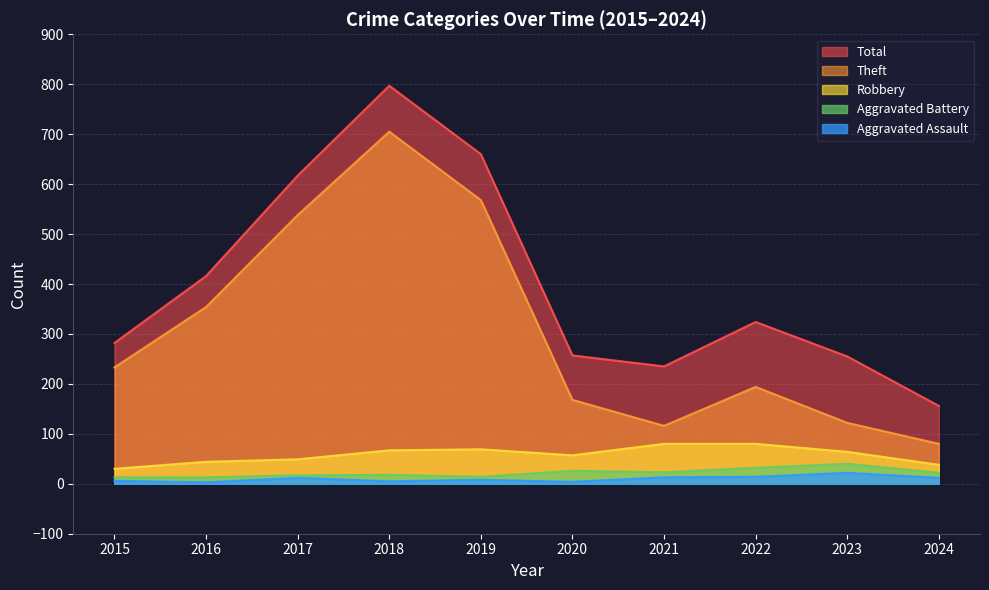

What is the difference between the maximum and minimum values in the Theft series?

625